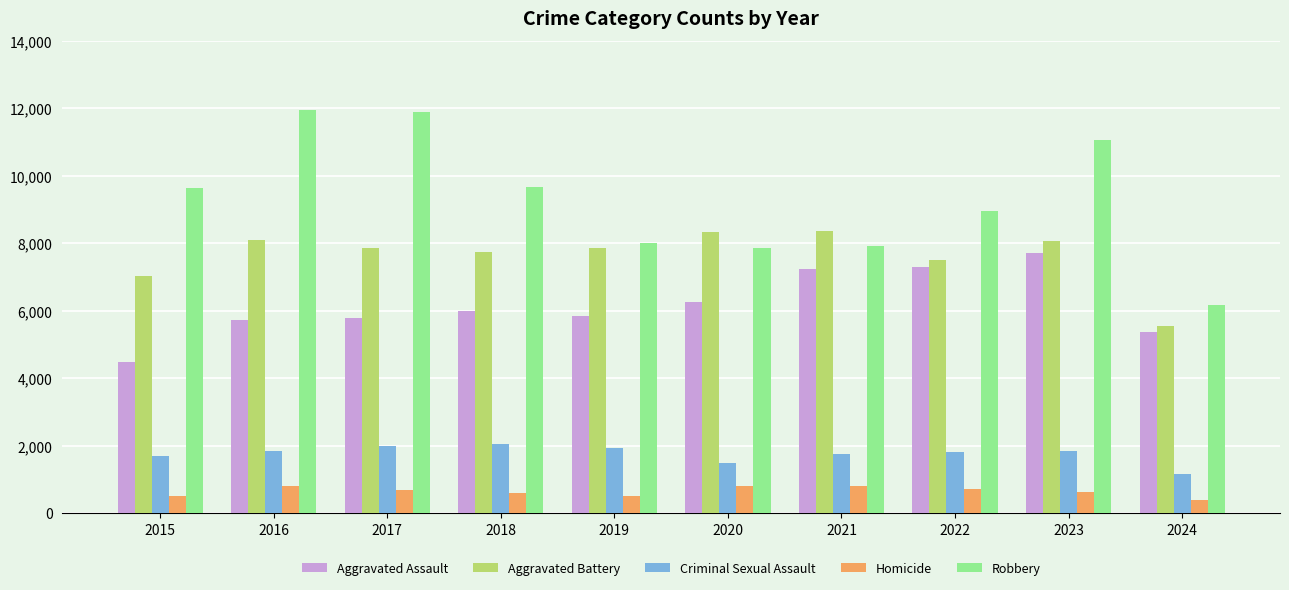

Which series has the widest spread of values?

Robbery